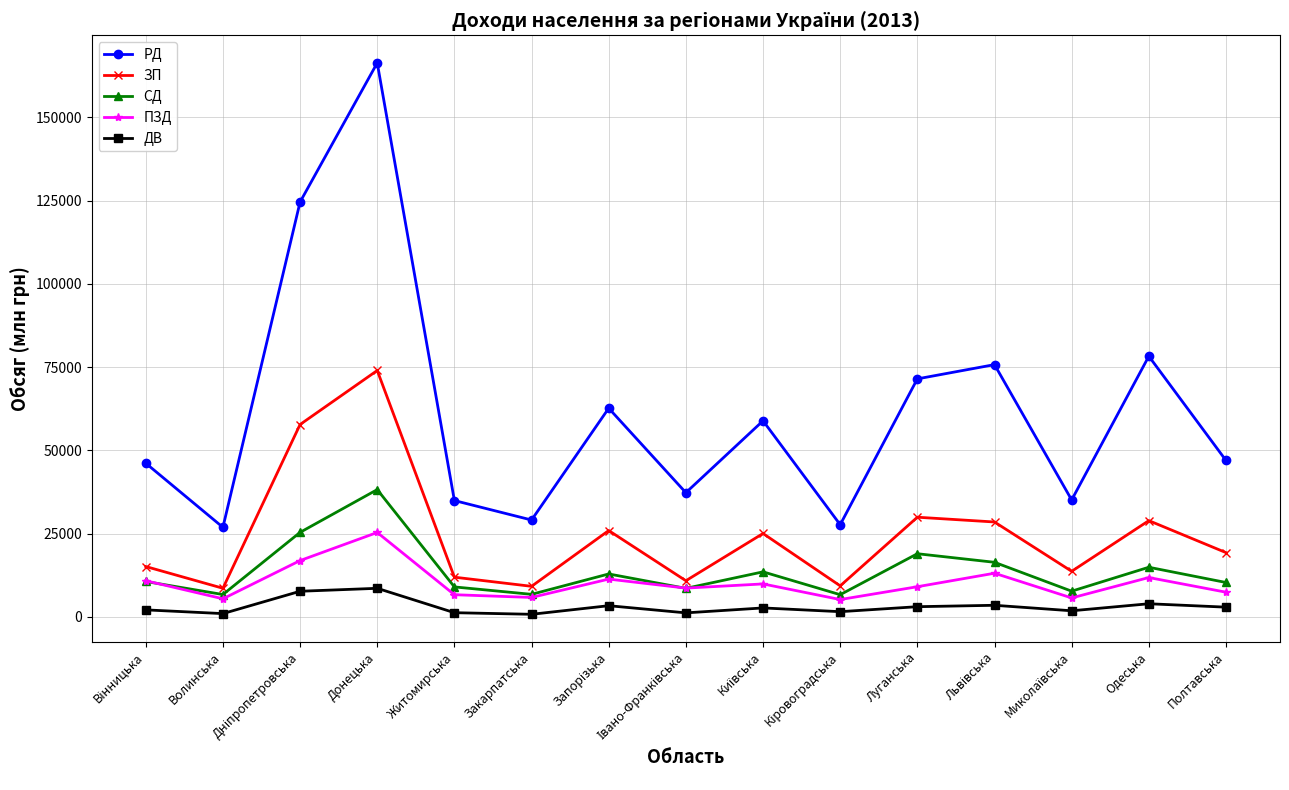

True or false: ПЗД has a value of 5446 at Волинська.

True